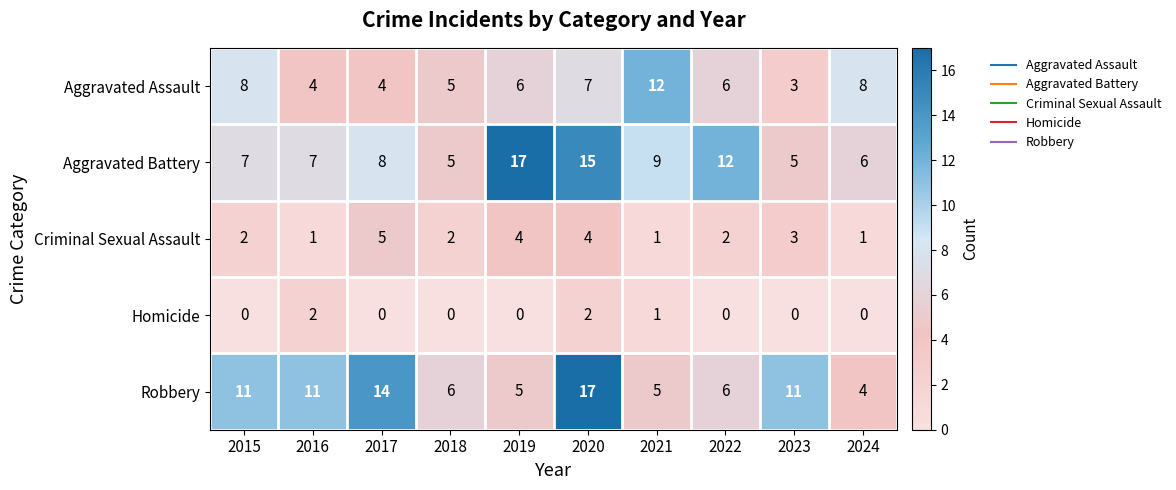

How many series are shown in this chart?

5